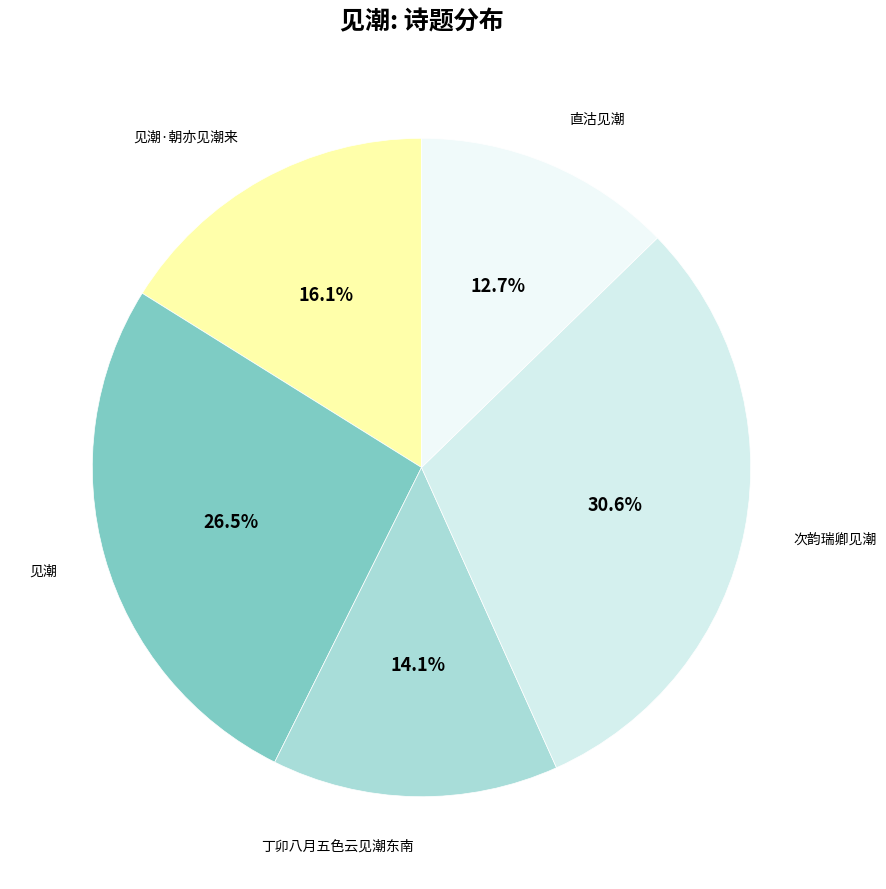

True or false: 丁卯八月五色云见潮东南 accounts for 14% of the total.

True